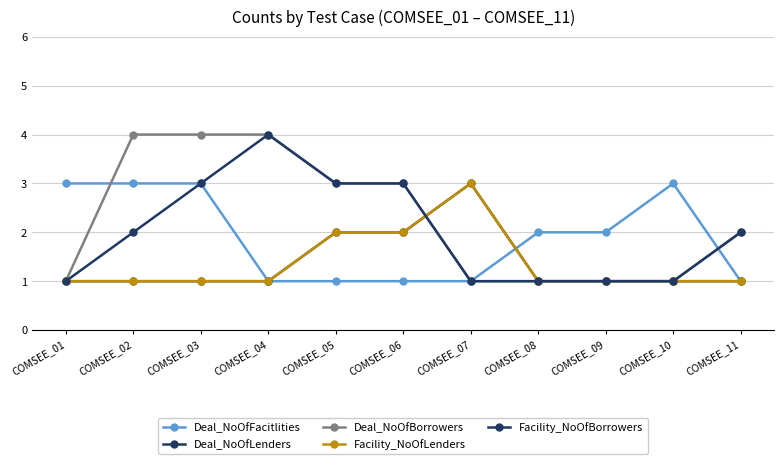

How many Deal_NoOfFacitlities values are between 1 and 3?

11